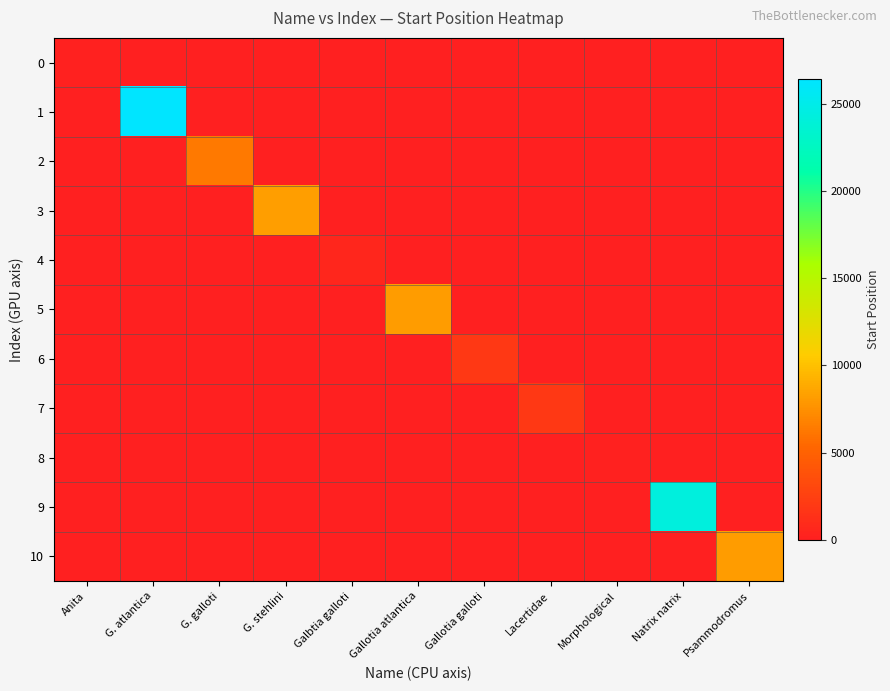

Which series changed the most between Galbtia galloti and Gallotia galloti?

6